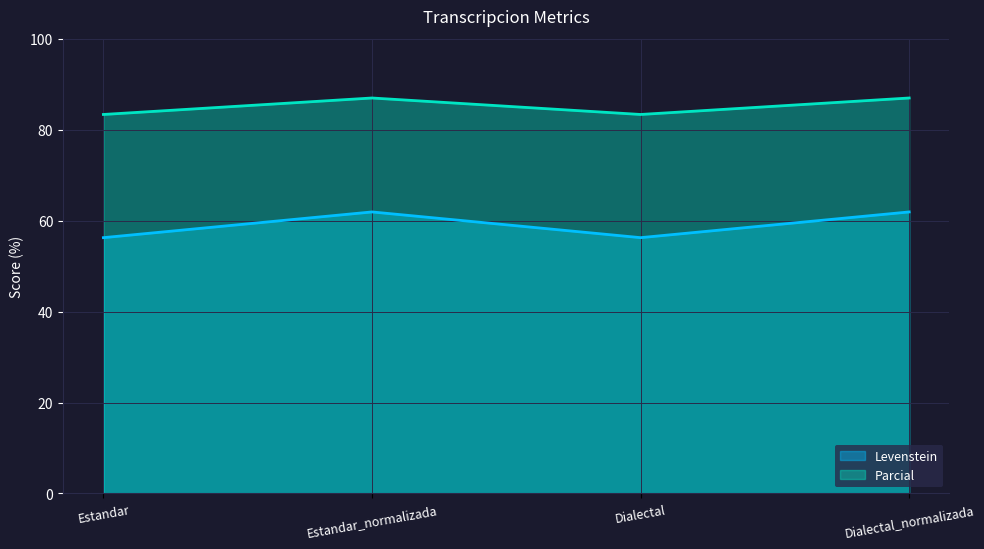

Reading right to left, list all the values displayed in this chart.

Levenstein: Dialectal_normalizada=61.9	Dialectal=56.2	Estandar_normalizada=61.9	Estandar=56.2
Parcial: Dialectal_normalizada=87.0	Dialectal=83.3	Estandar_normalizada=87.0	Estandar=83.3